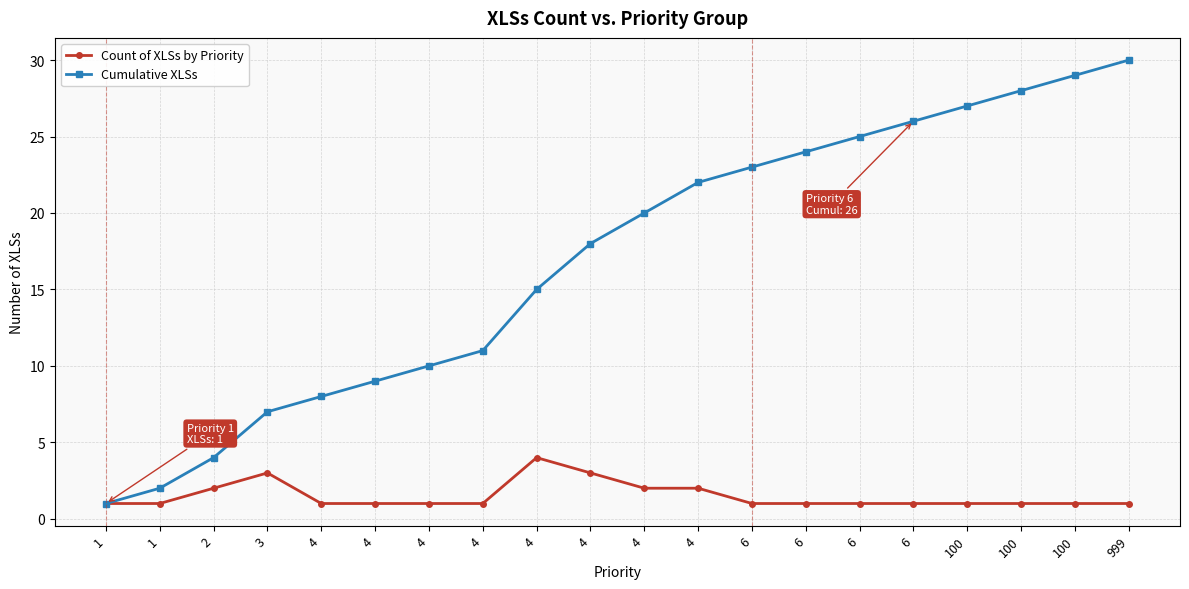

The Count of XLSs by Priority series shows 2 at 100. True or false?

False